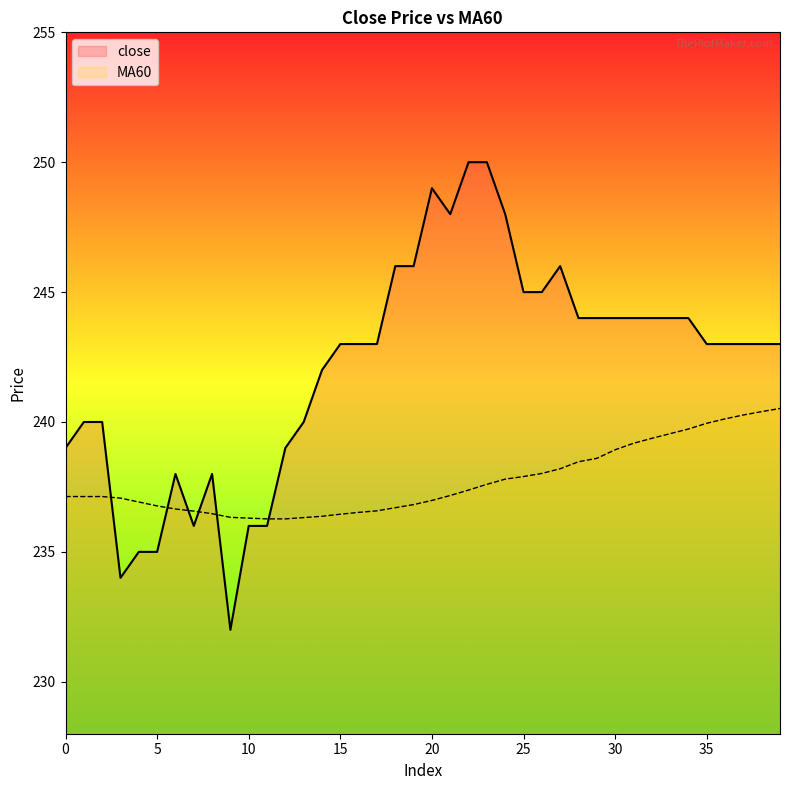

What is the spread (max minus min) of values at 3?

3.1